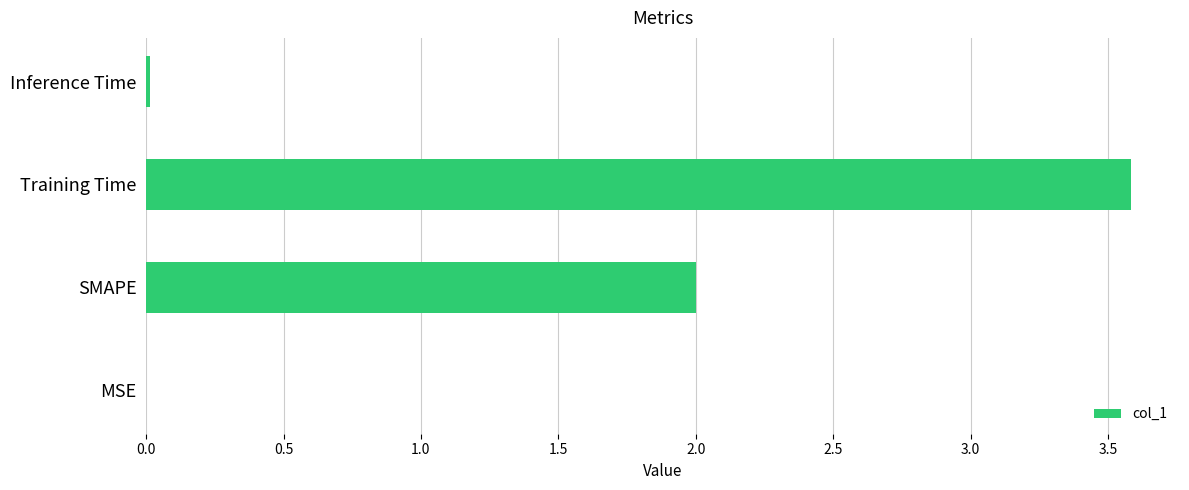

Is it true that the value at SMAPE is 0.6?

False